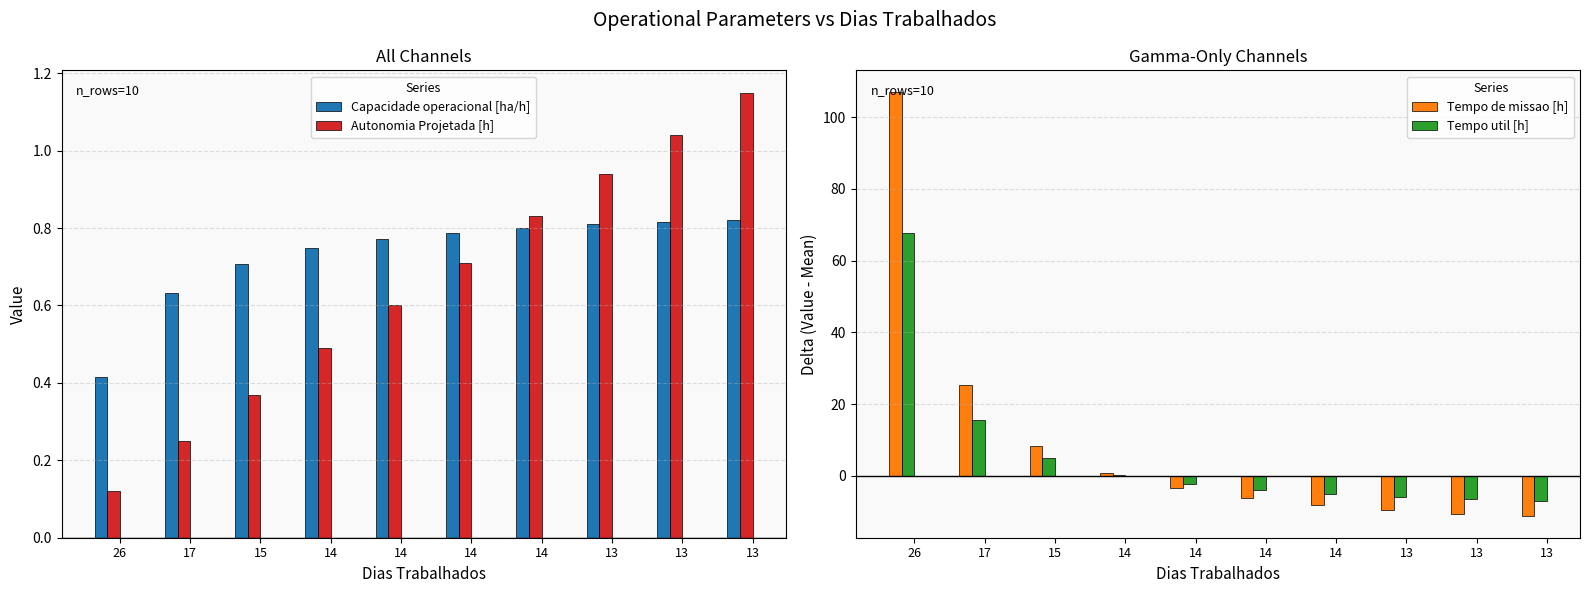

Is it true that Tempo util [h] equals -6.6 at 13?

True